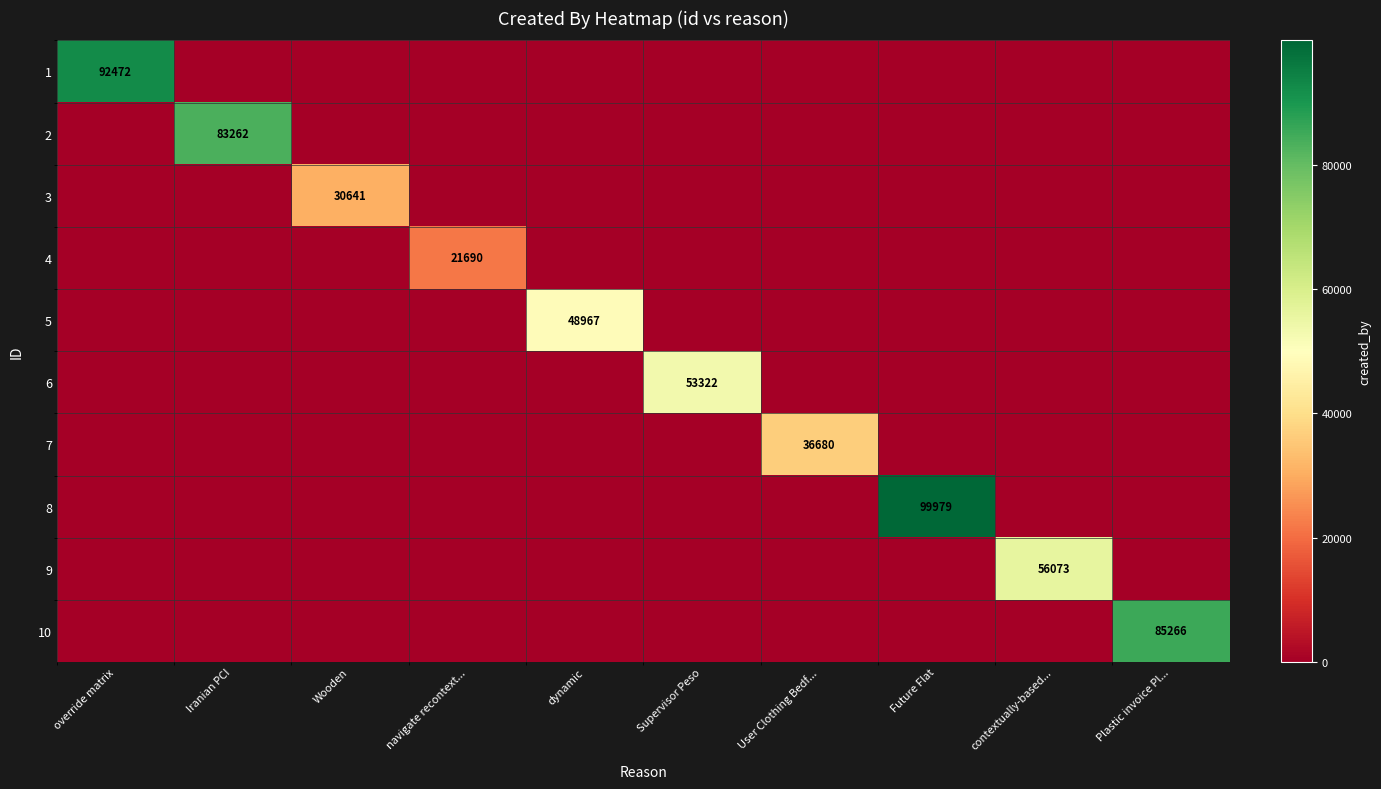

How many positive values does the 8 series have?

1